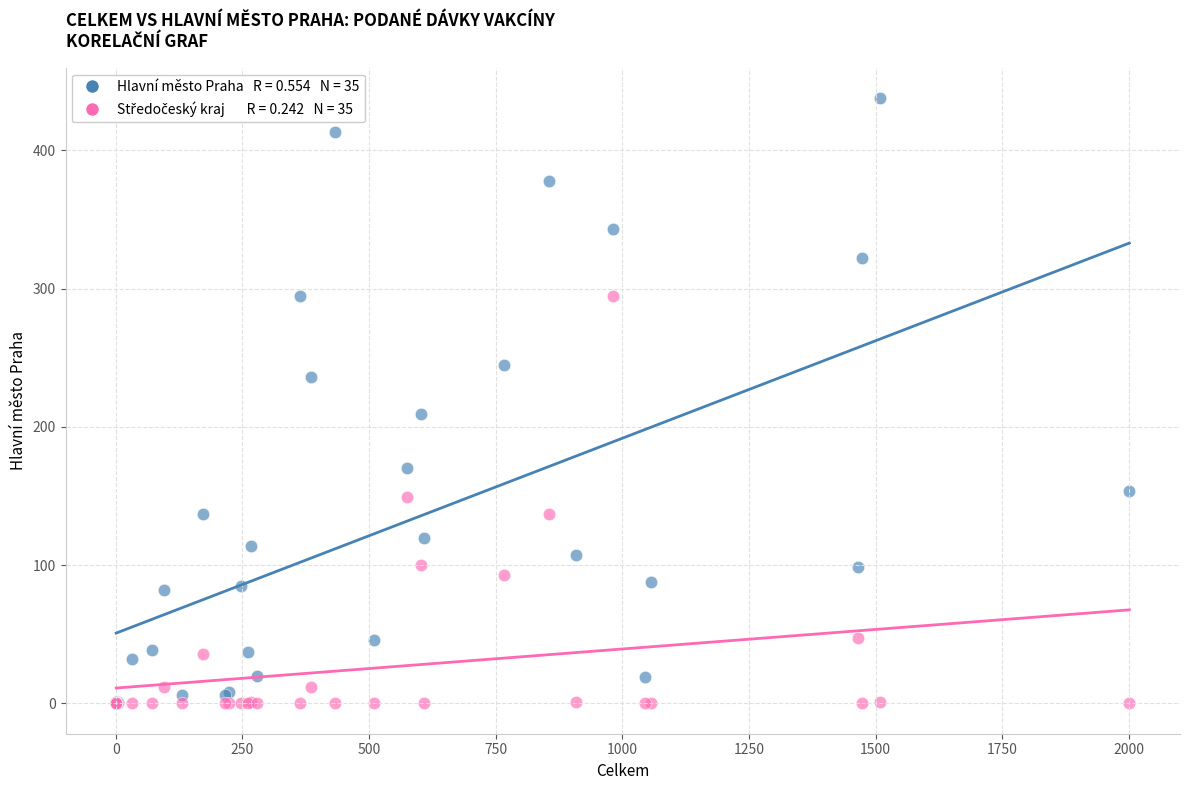

Across all series, what Y value is closest to 219?

209